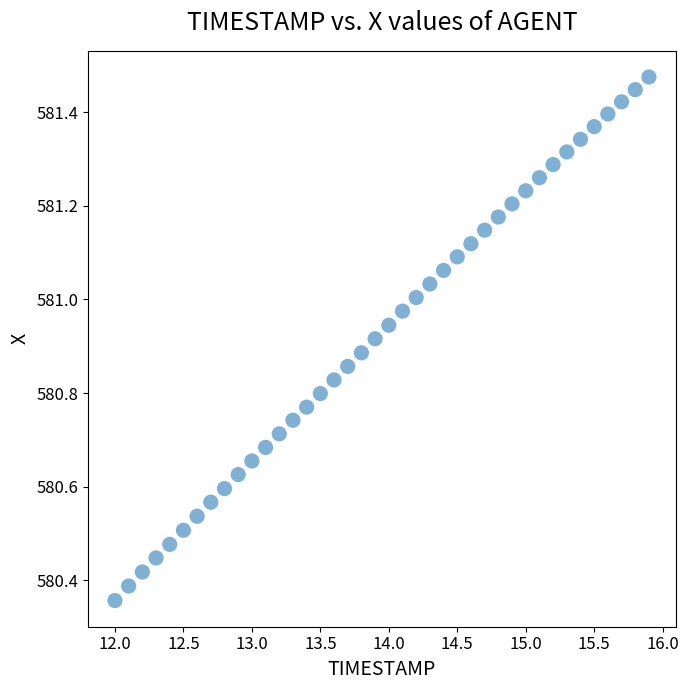

What is the range of X values (max minus min)?

3.9